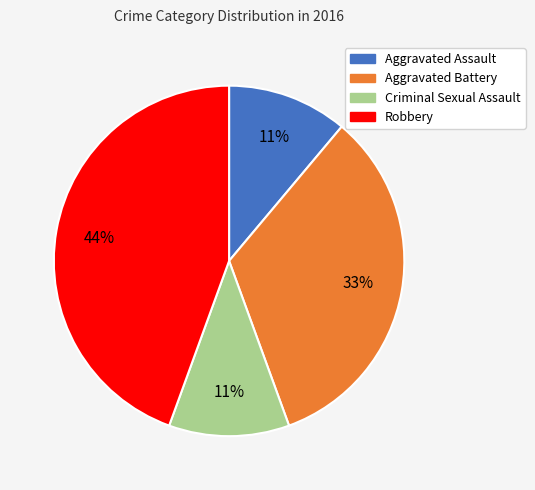

What is the ratio of the value at Aggravated Assault to the value at Criminal Sexual Assault?

1.0